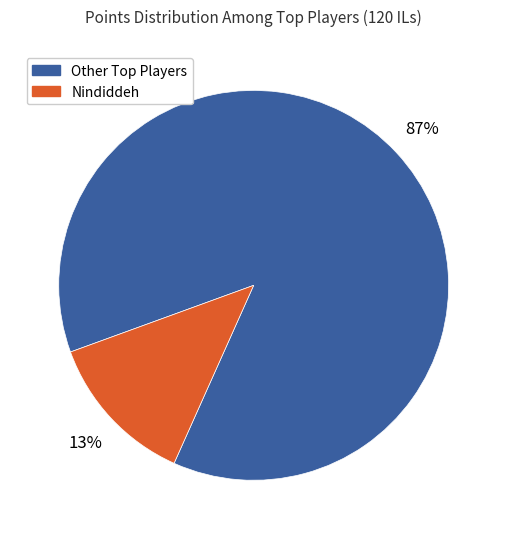

Rank the categories by value from highest to lowest.

Other Top Players, Nindiddeh